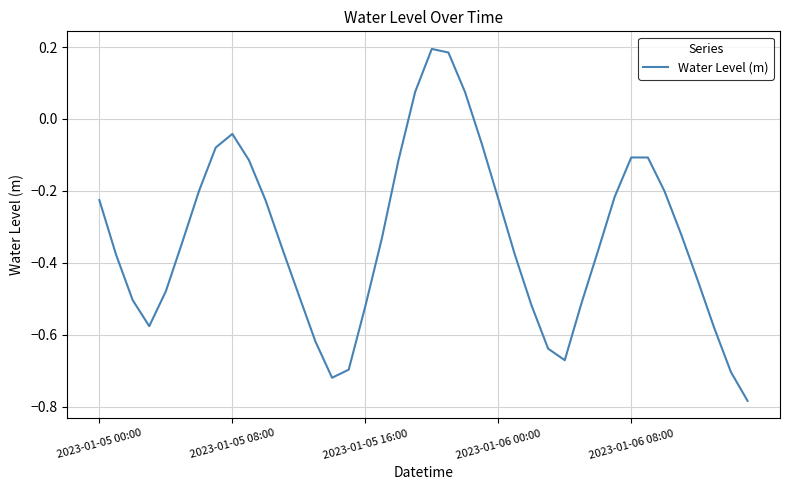

What is the difference between the maximum and minimum values?

1.0